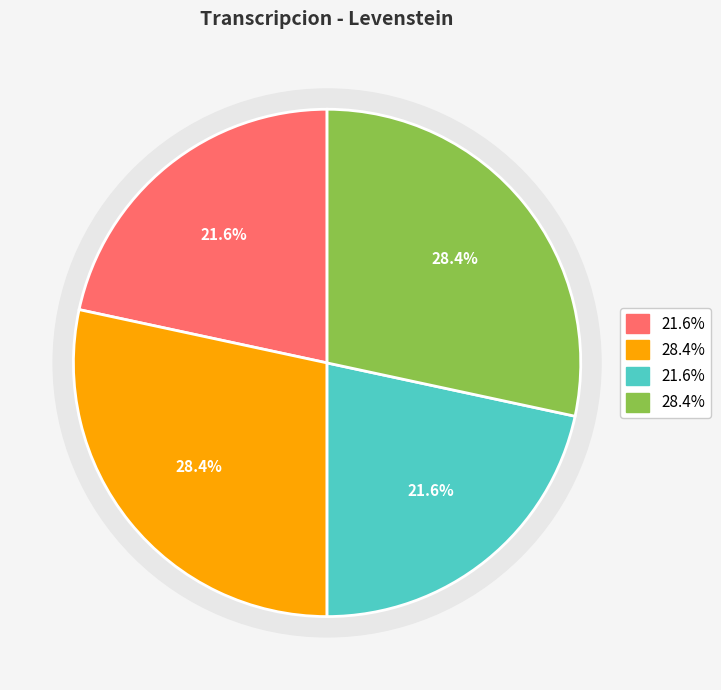

Is there a majority slice in this chart?

No